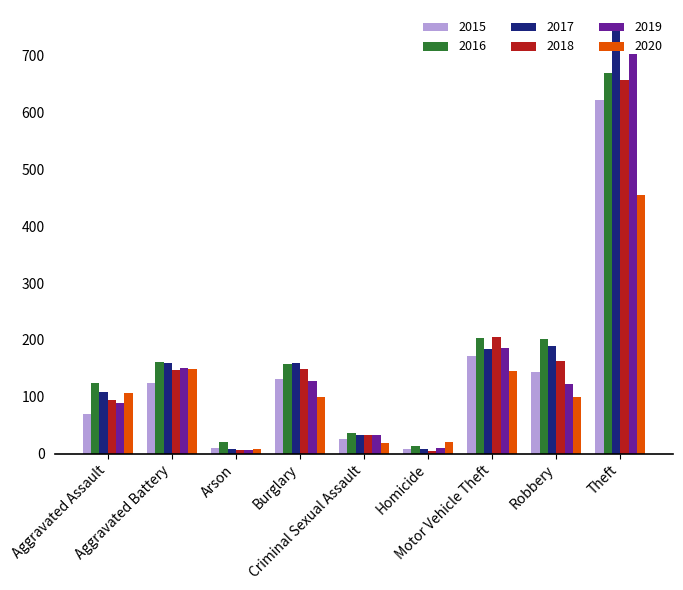

What is the sum of the 2015 values at Aggravated Assault and Motor Vehicle Theft?

240